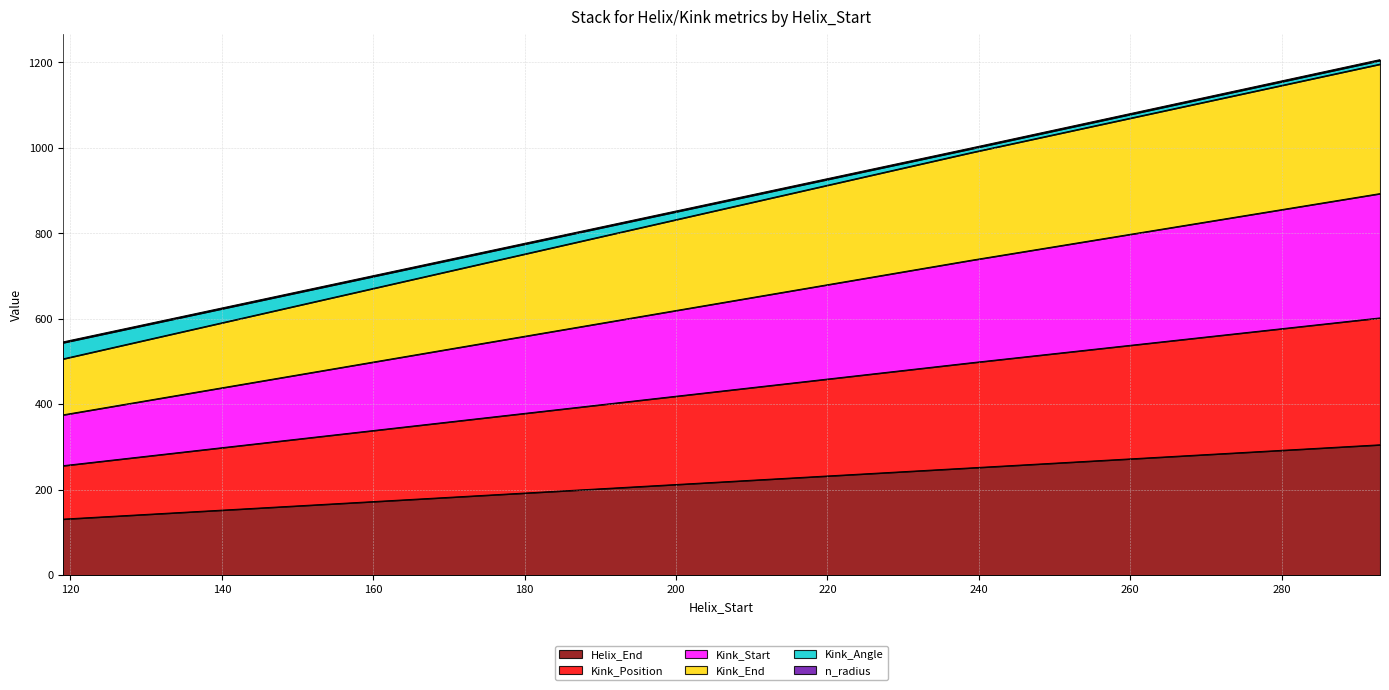

What is the minimum value for Helix_End?

131.0